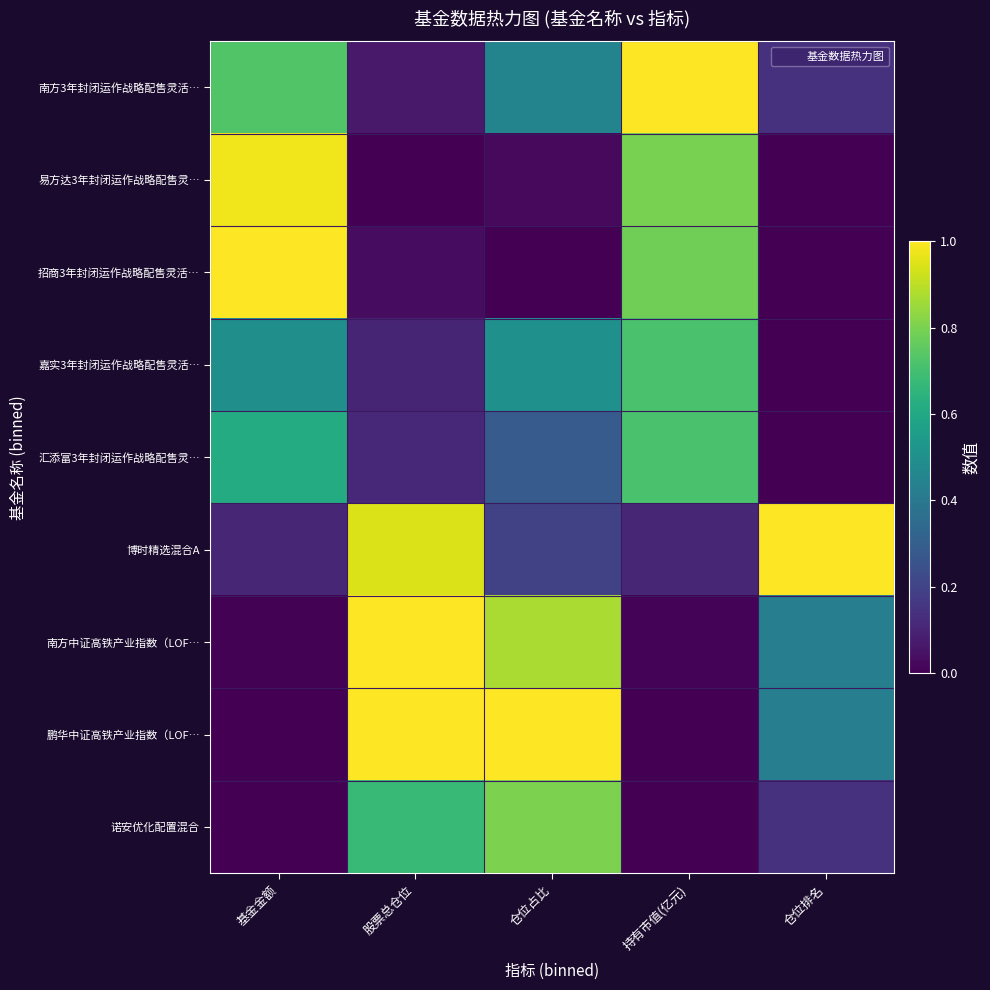

Between 持有市值(亿元) and 基金金额, which is larger?

持有市值(亿元)